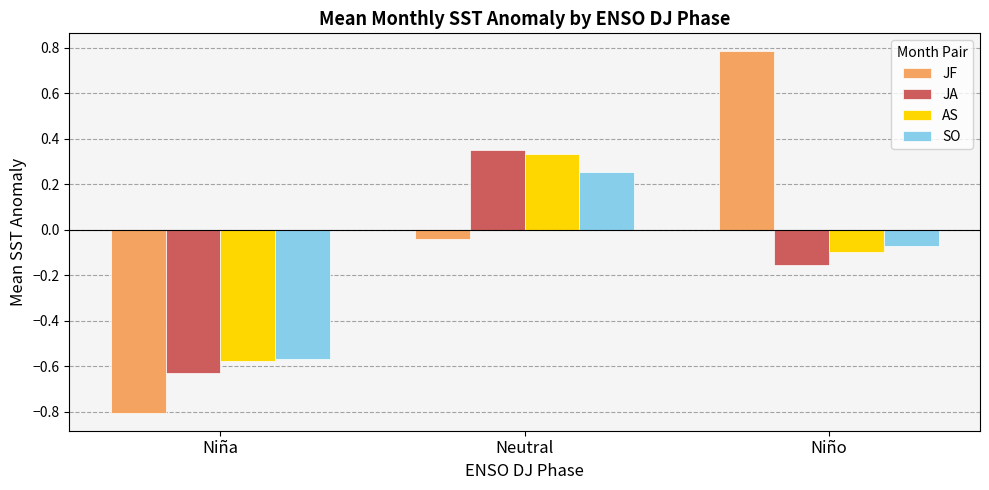

What is the minimum value shown in the chart?

-0.8